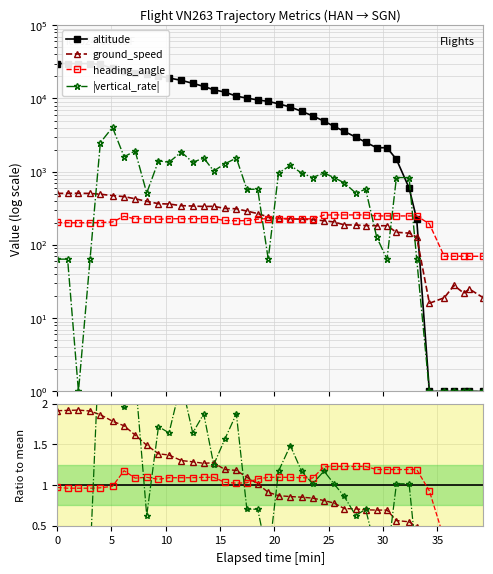

Which series has the widest spread of values?

altitude